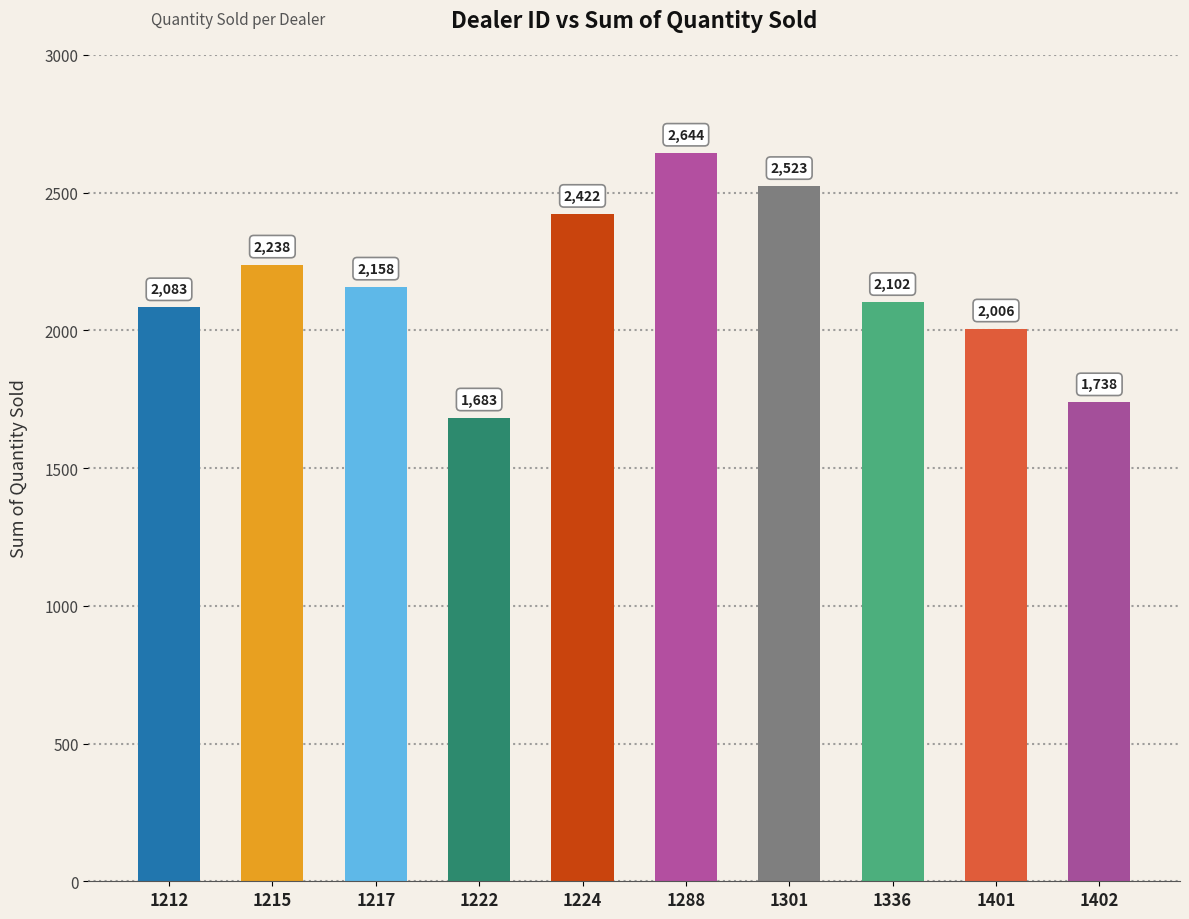

What is the ratio of the value at 1288 to the value at 1401?

1.3